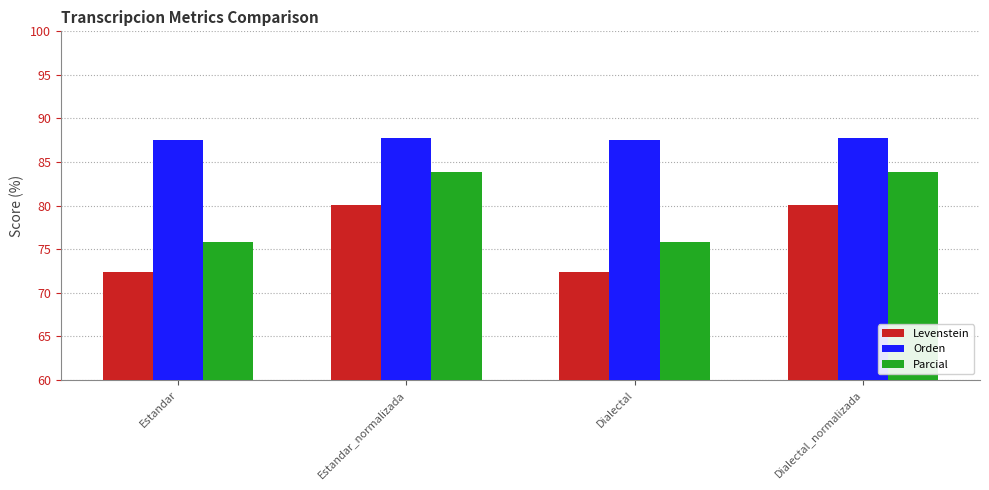

What is the total value across all series at Estandar_normalizada?

251.7